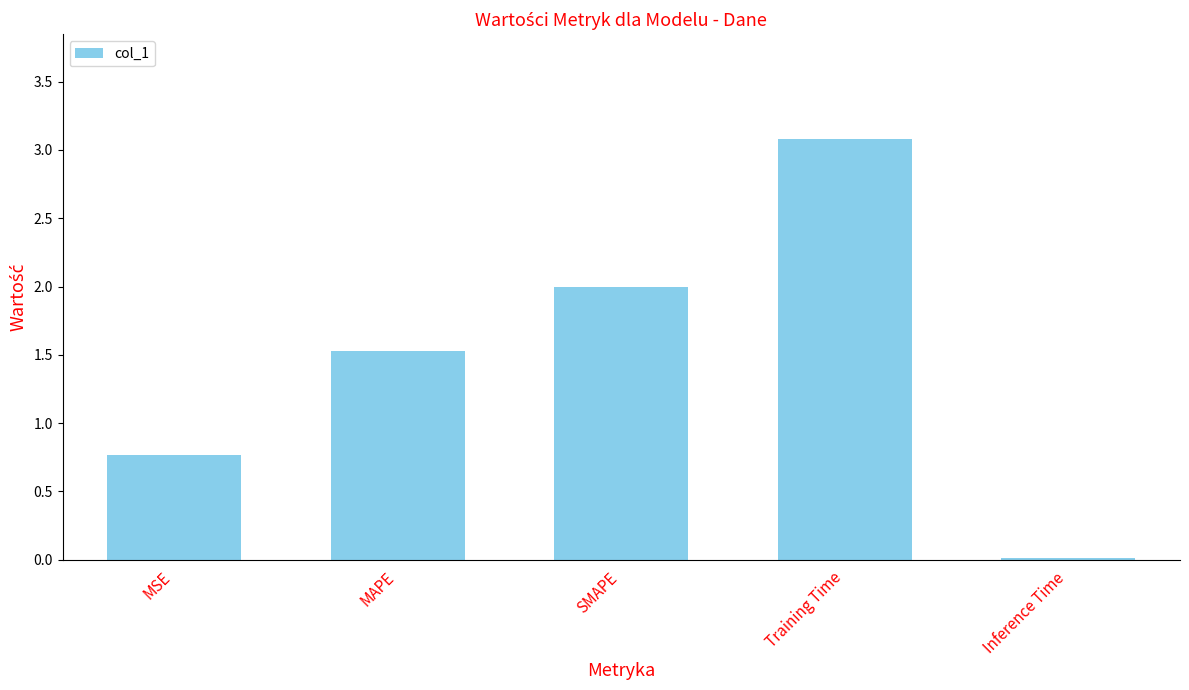

Are the bars horizontal?

No